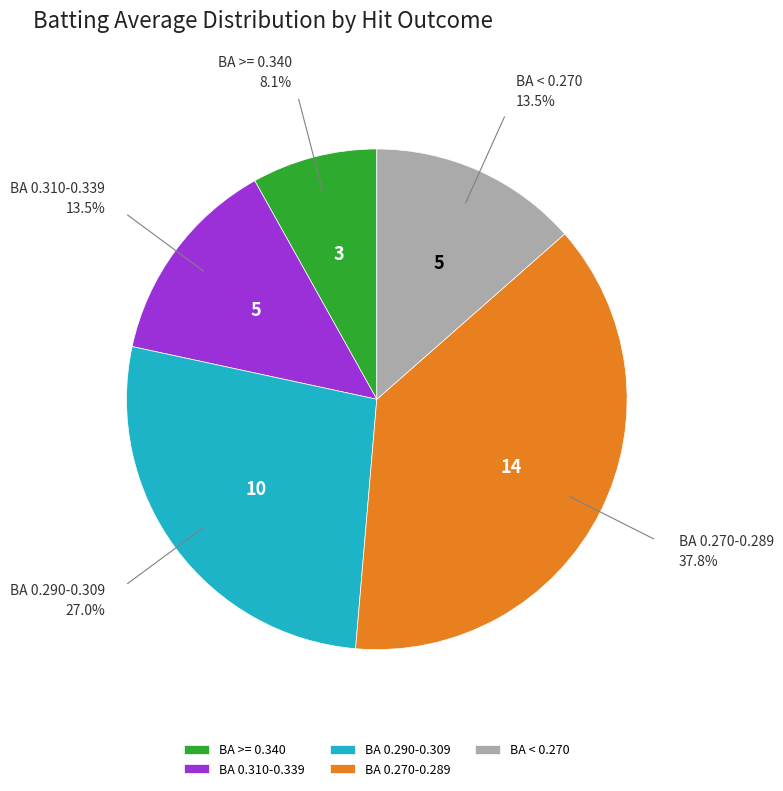

What percentage is NOT represented by BA 0.270-0.289?

62.2%